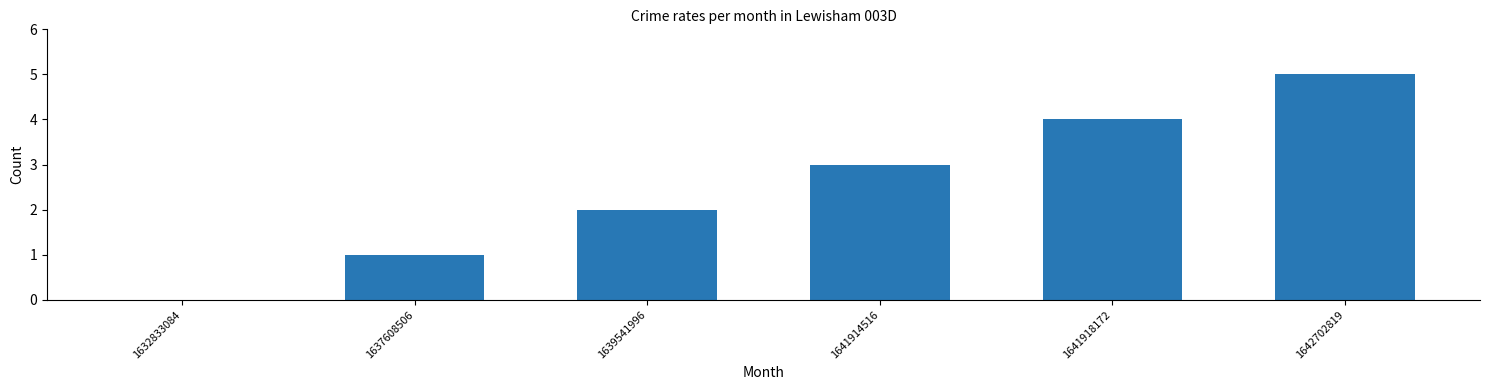

Approximately how many times larger is the value at 1637608506 compared to 1641914516?

0.3